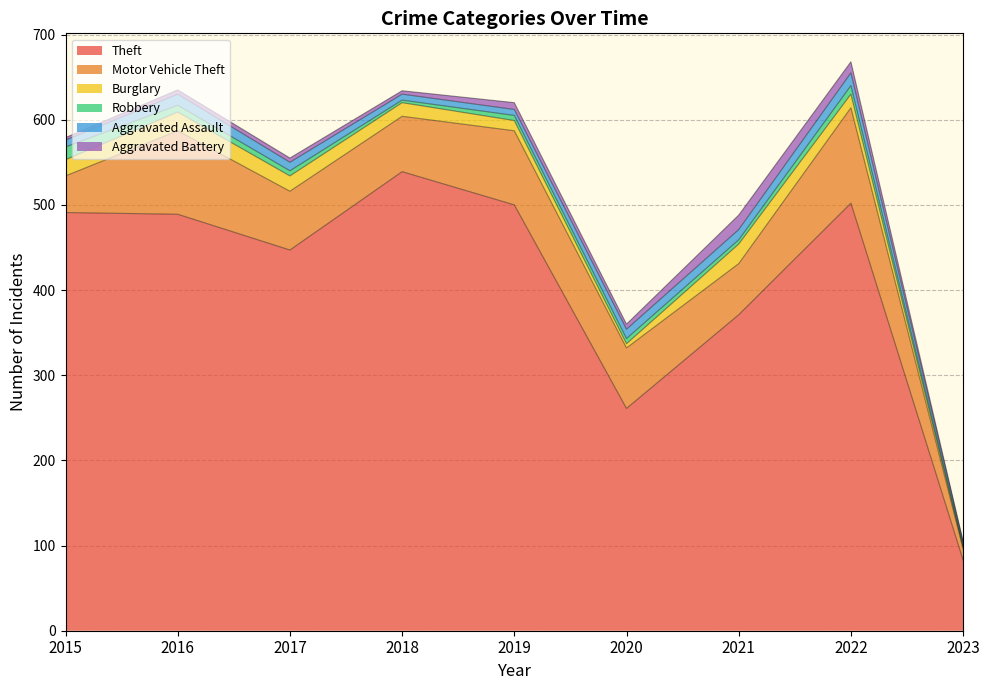

How many data points does each series have?

9